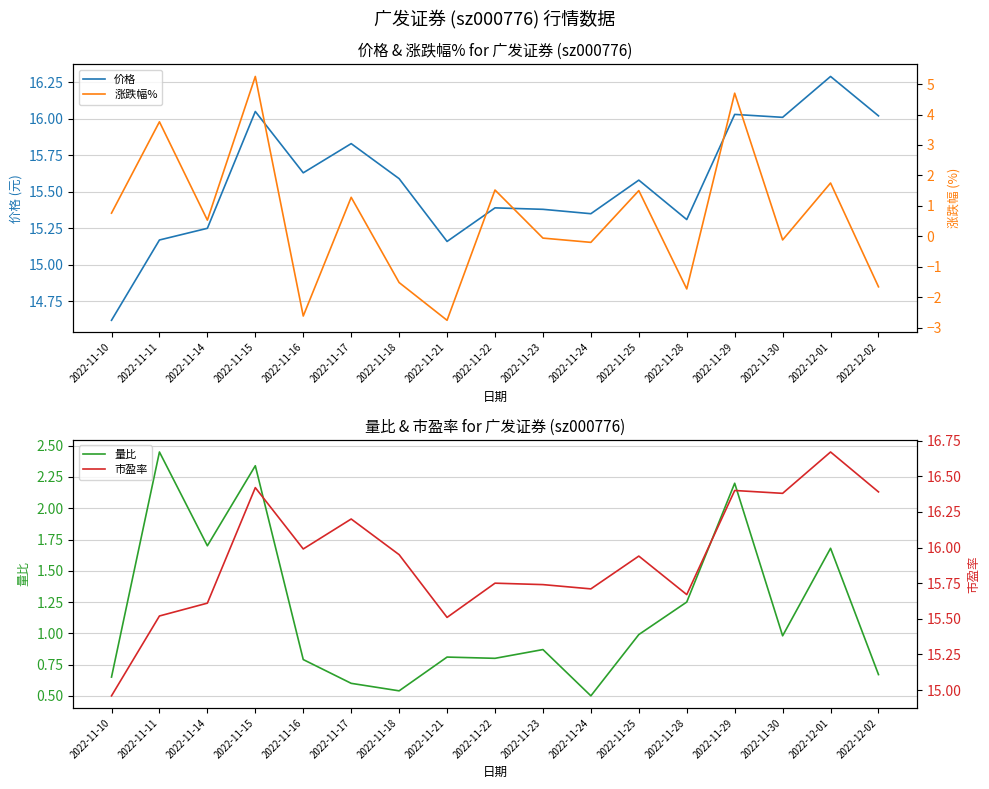

How many lines are shown in the chart?

4